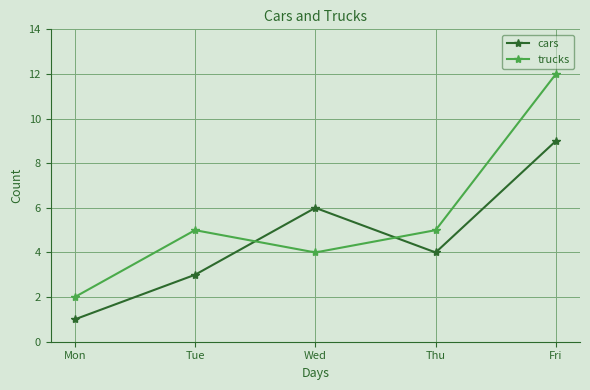

True or false: cars has a value of 3 at Tue.

True